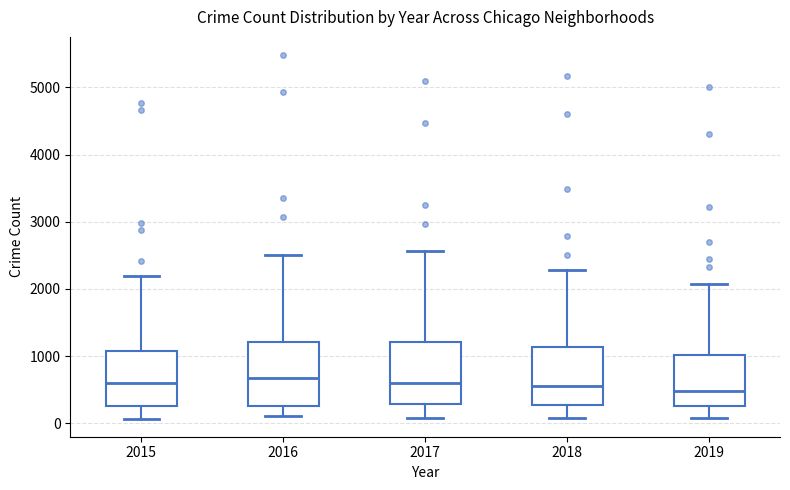

Reading left to right, read every box against the y-axis: the position of its median line, the range the box covers, and the ends of its whiskers. The values are not printed on the chart, so give them approximately, as read against the axis.

2015: median 600, box 300 to 1100, whiskers 100 to 2200
2016: median 700, box 300 to 1200, whiskers 100 to 2500
2017: median 600, box 300 to 1200, whiskers 100 to 2600
2018: median 600, box 300 to 1100, whiskers 100 to 2300
2019: median 500, box 300 to 1000, whiskers 100 to 2100